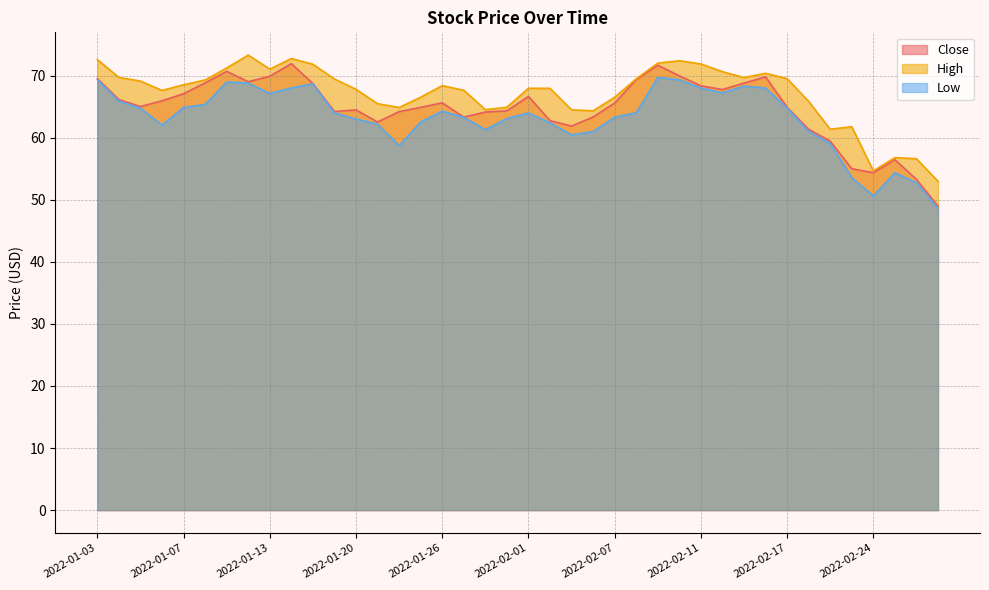

Which category has the highest value in the High series?

2022-01-12